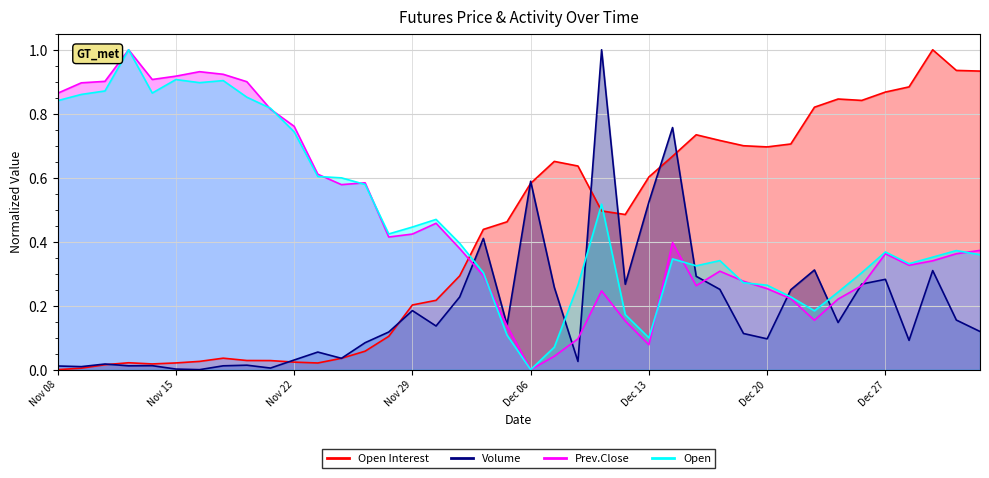

What is the difference between the second highest and minimum values in the Open series?

0.9